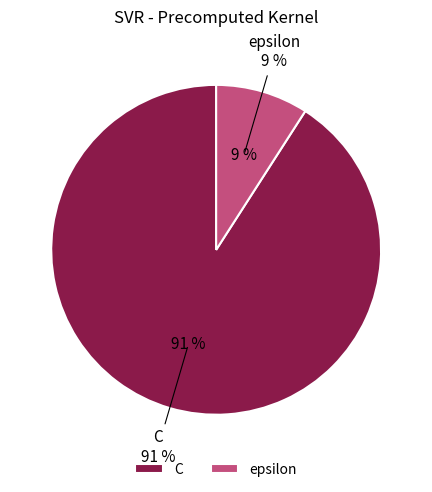

Which has a higher value, epsilon or C?

C